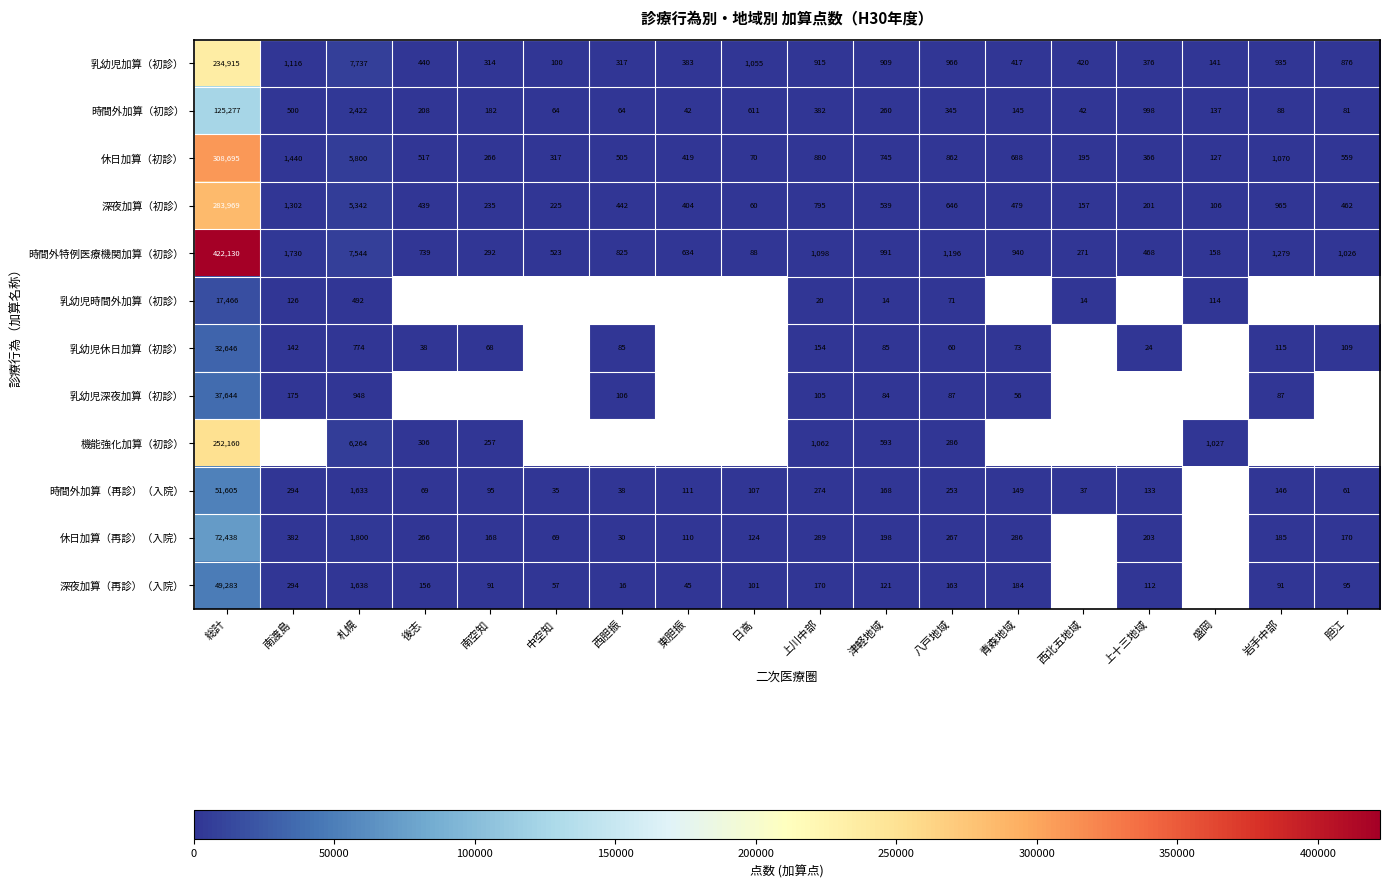

What is the maximum value for 休日加算（初診）?

308695